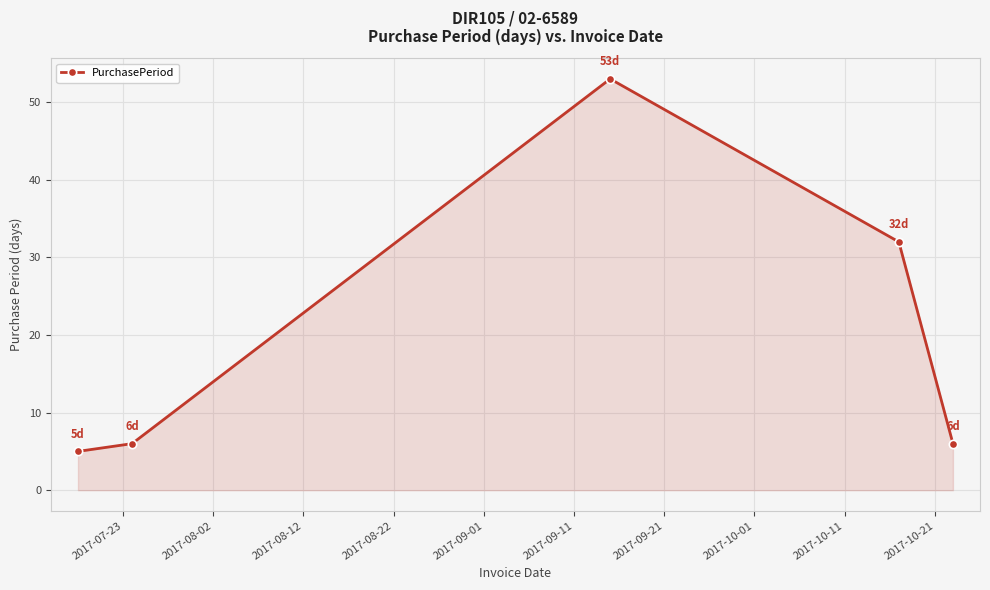

Reading right to left, transcribe all the data shown in this chart.

6	32	53	6	5